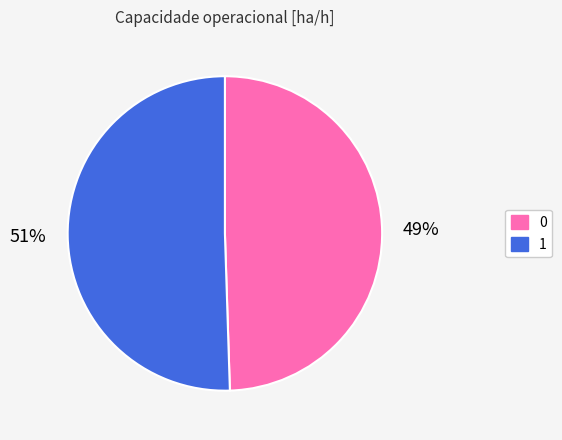

To the nearest percent, what percentage of the pie is 0?

49%